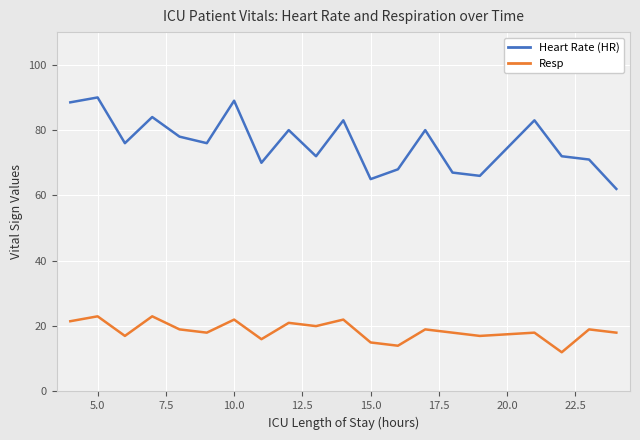

True or false: Heart Rate (HR) has more than 2 interior local peaks.

True